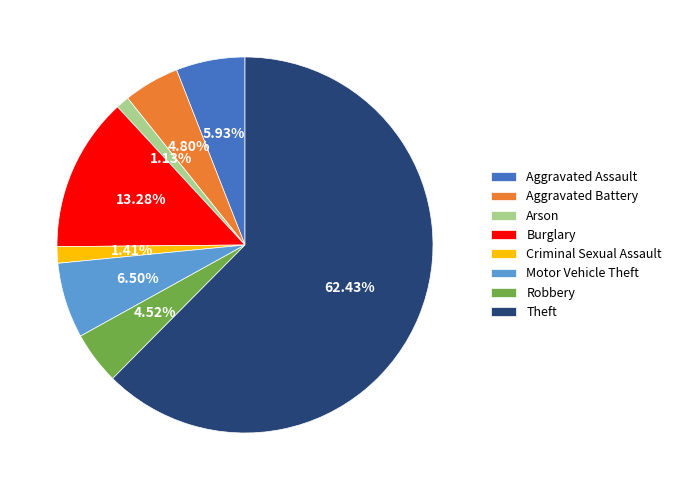

Does any single category account for the majority?

Yes